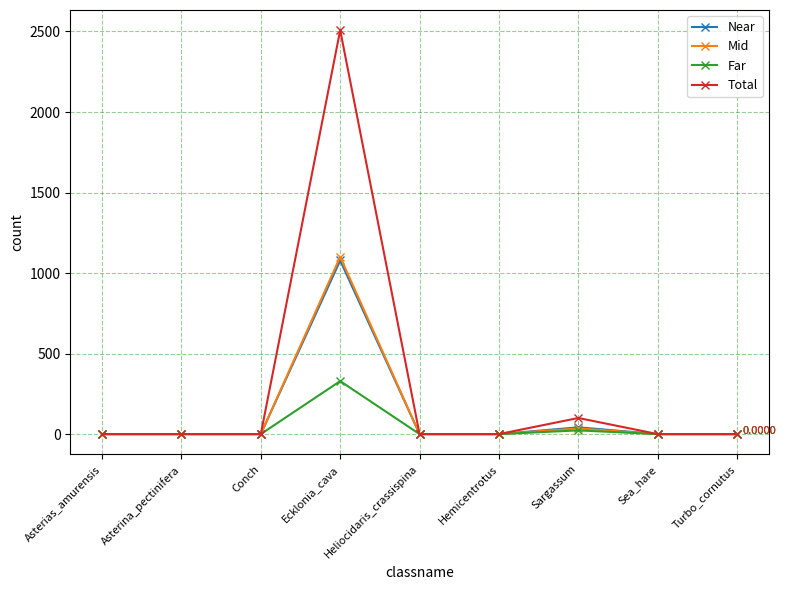

Which series has the largest range (max minus min)?

Total